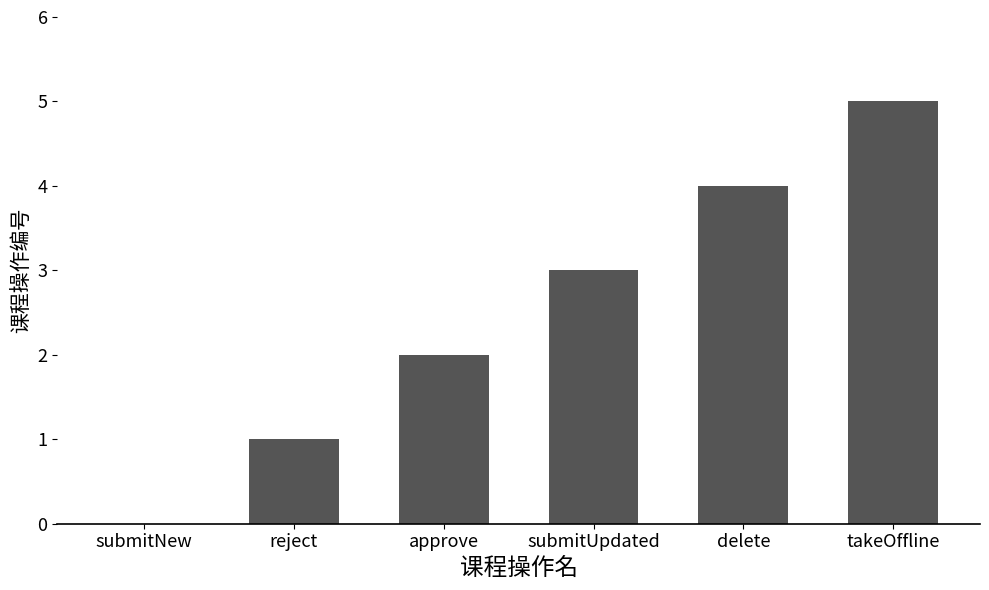

What is the approximate value at delete?

4